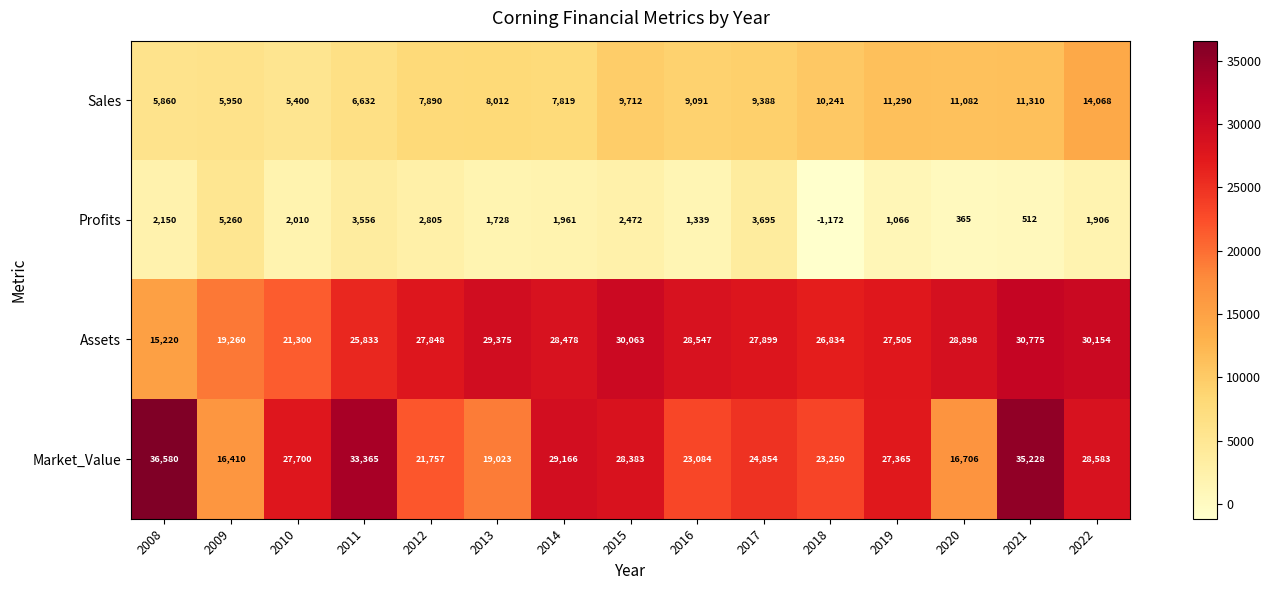

Which series changed the most between 2010 and 2011?

Market_Value